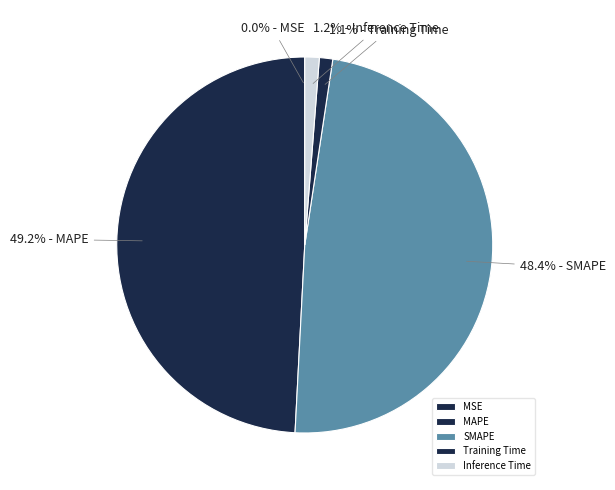

How many slices are in this pie chart?

5